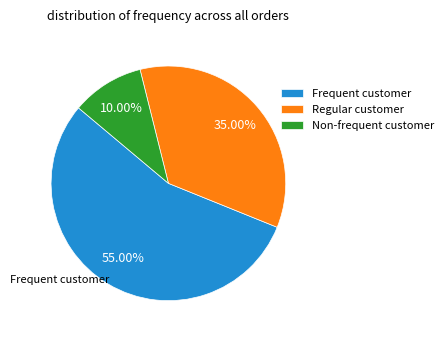

To the nearest percent, what is the difference between the largest and smallest slice percentages?

45%